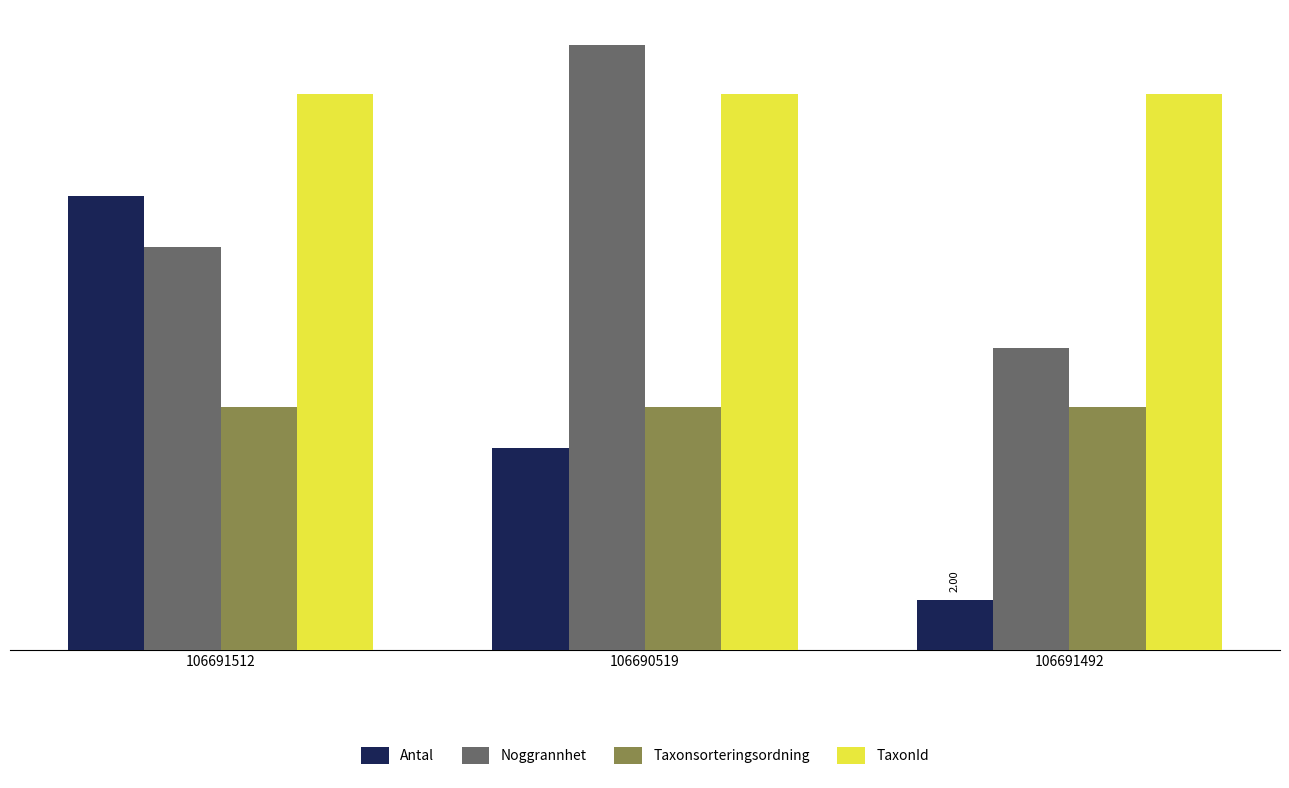

What are all the series names shown in the legend?

Antal, Noggrannhet, Taxonsorteringsordning, TaxonId